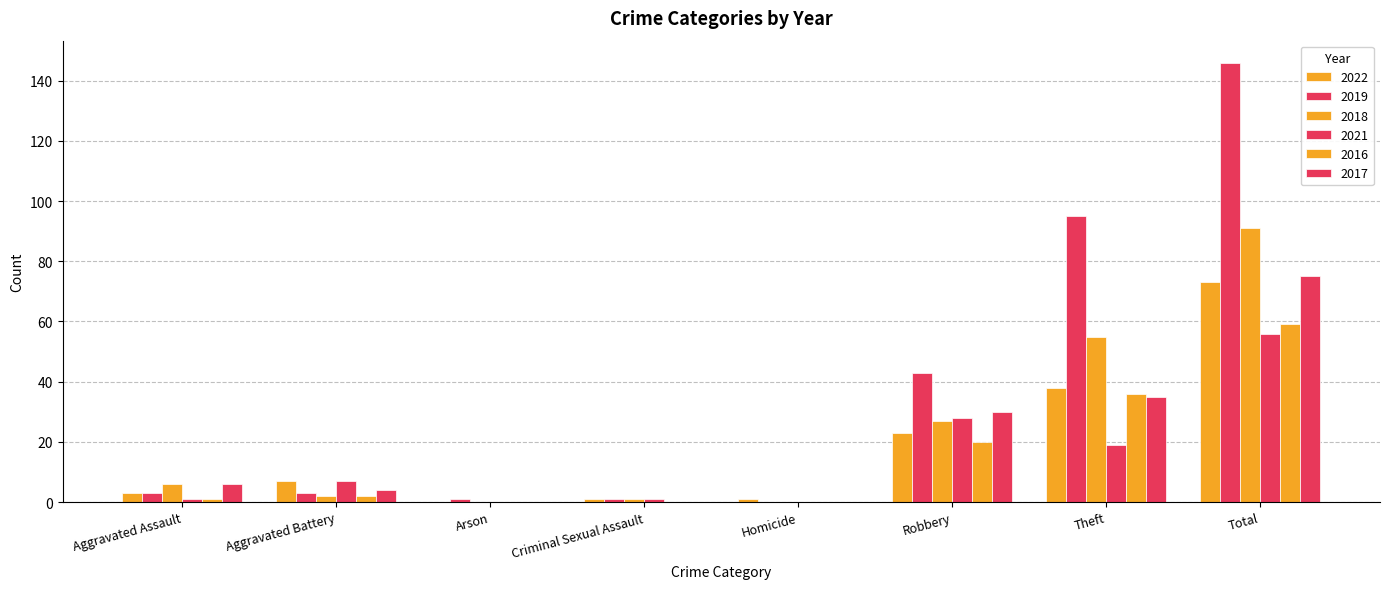

Is it true that 2019 equals 1 at Aggravated Assault?

False